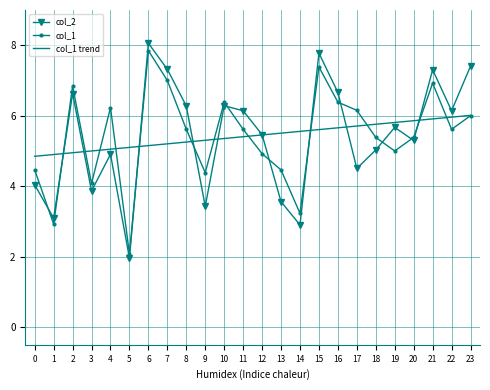

Which category has the highest value in the col_1 series?

6